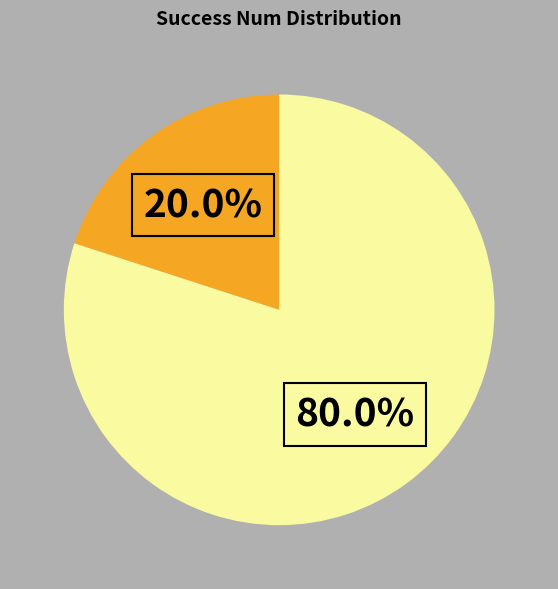

Does any single category account for the majority?

Yes